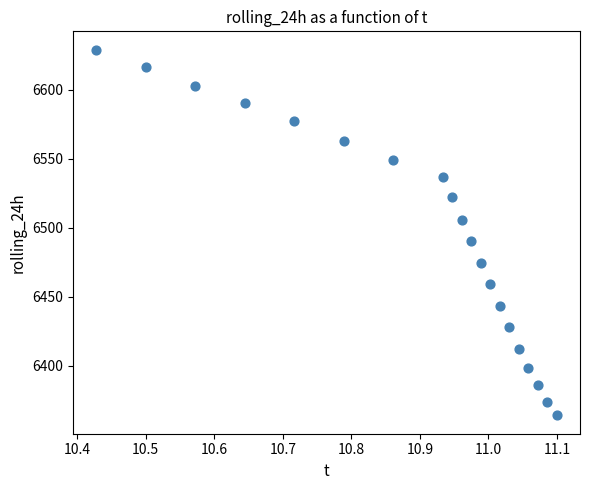

What Y value in the scatter plot is closest to 6496?

6490.2